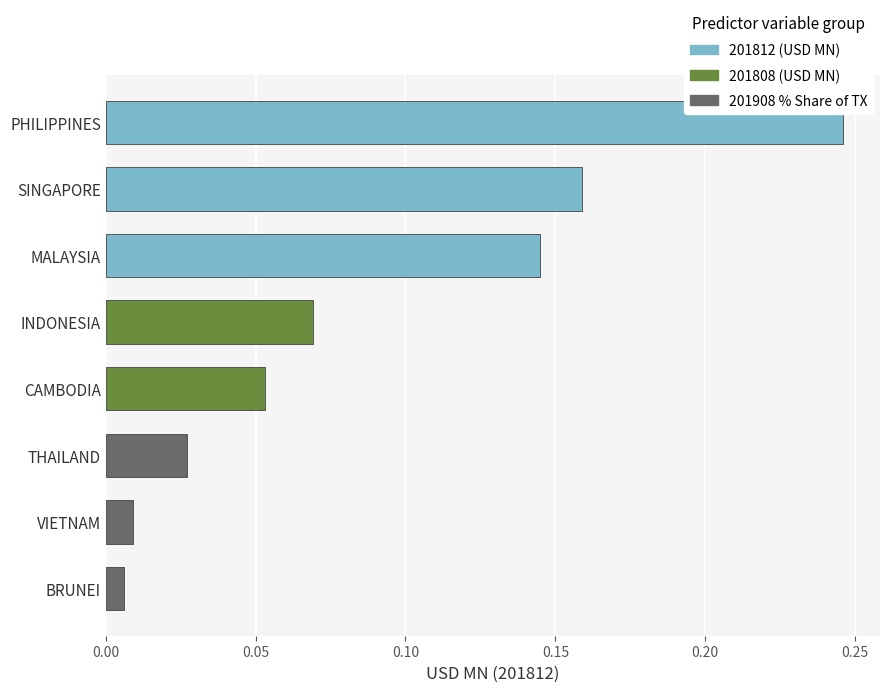

Between CAMBODIA and BRUNEI, which is larger?

CAMBODIA